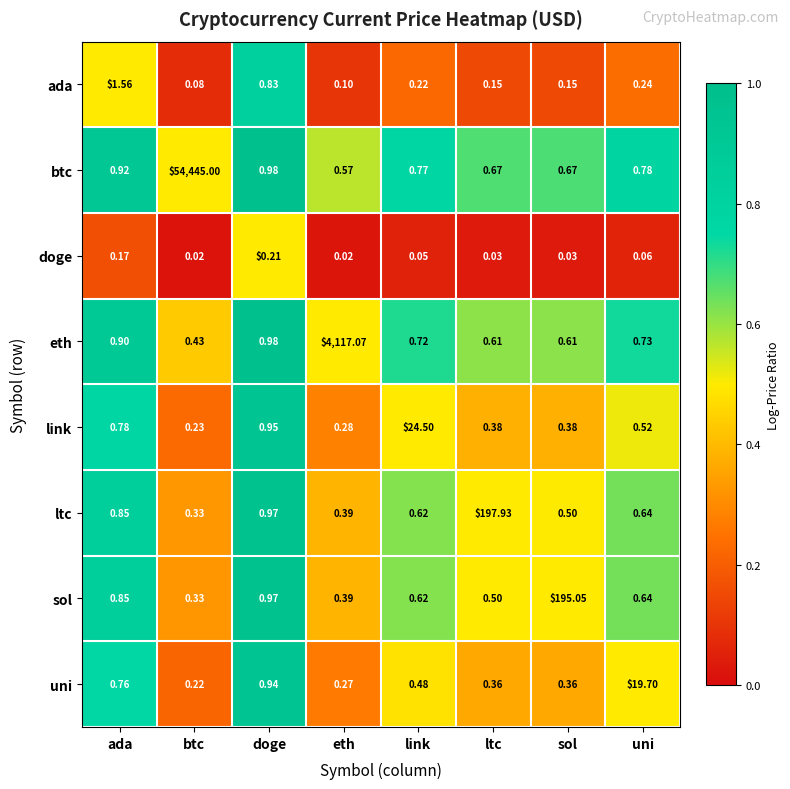

Which label corresponds to the largest value in the chart?

btc